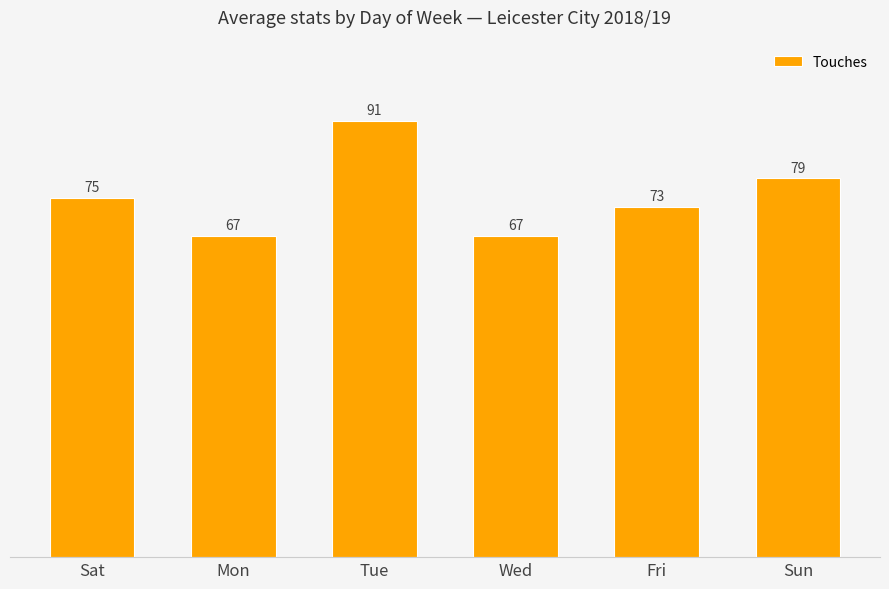

What is the difference between the maximum and minimum values?

24